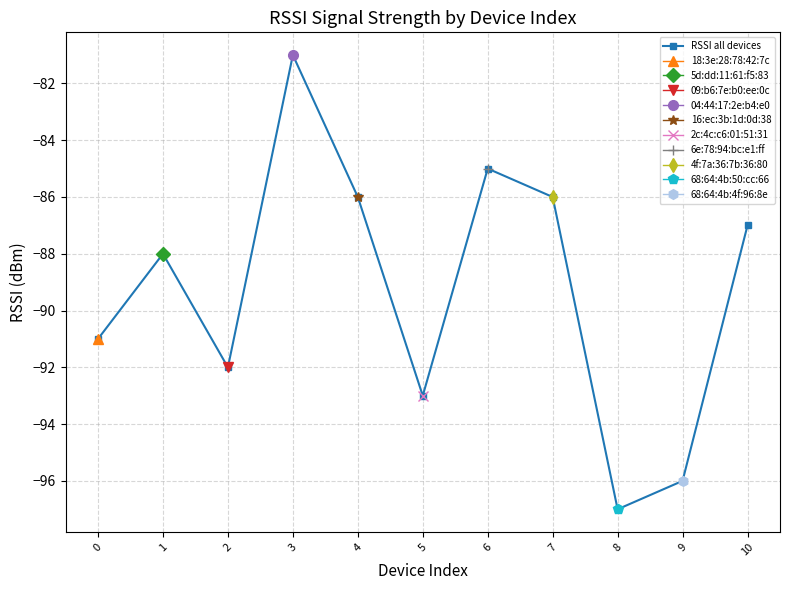

Between 0 and 7, which is larger?

7